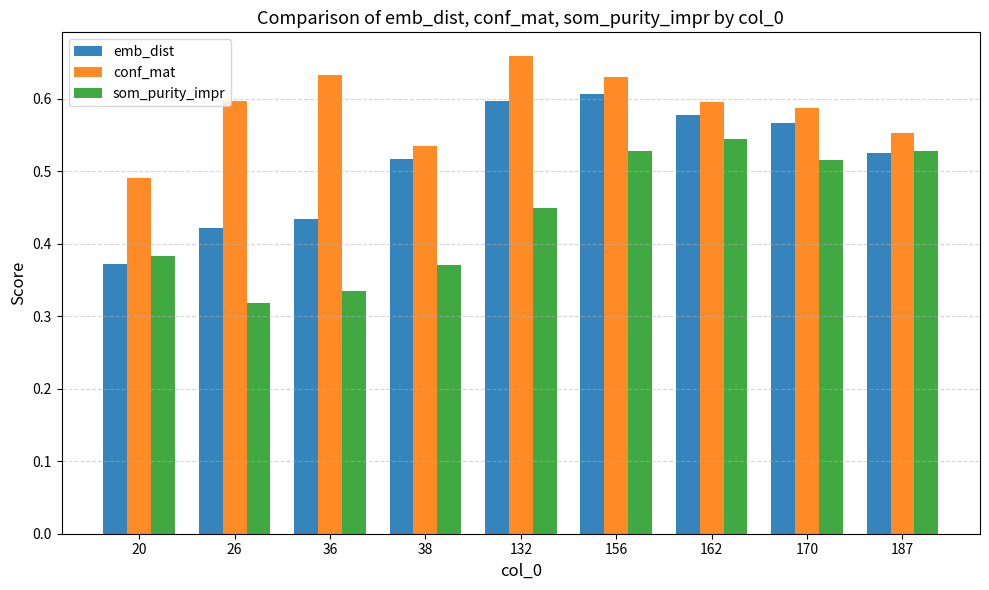

Which category has the lowest value across all series?

26